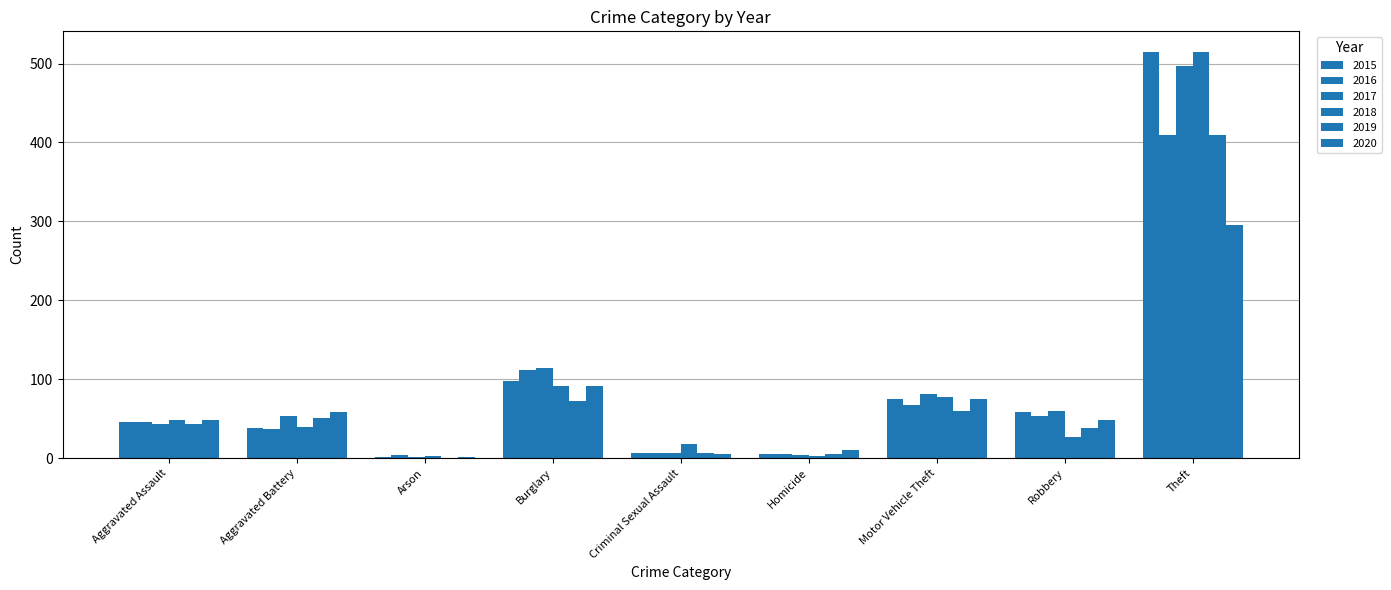

Is it true that 2018 equals 92 at Burglary?

True